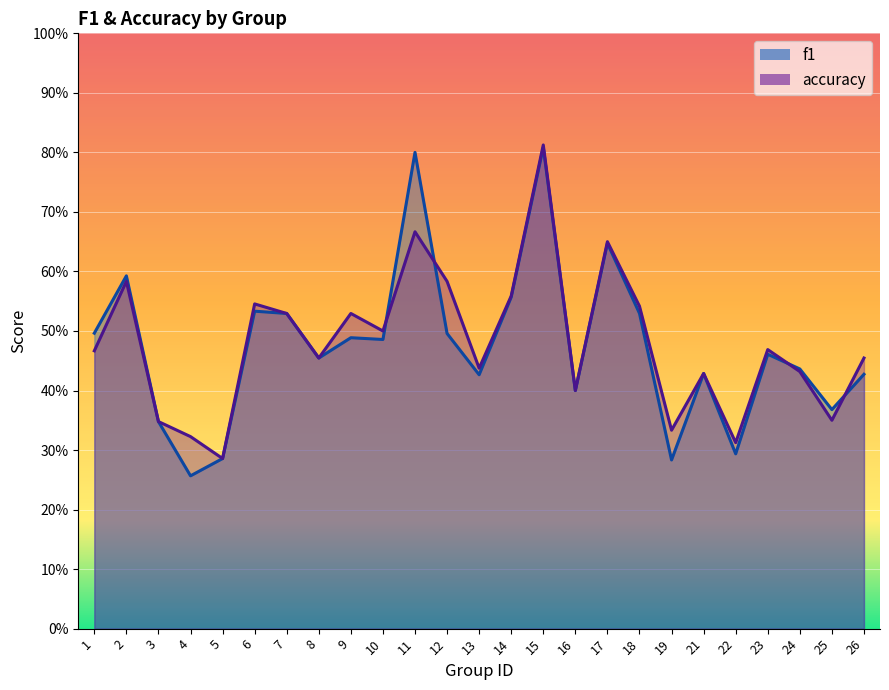

True or false: accuracy has a value of 0.5 at 6.

True